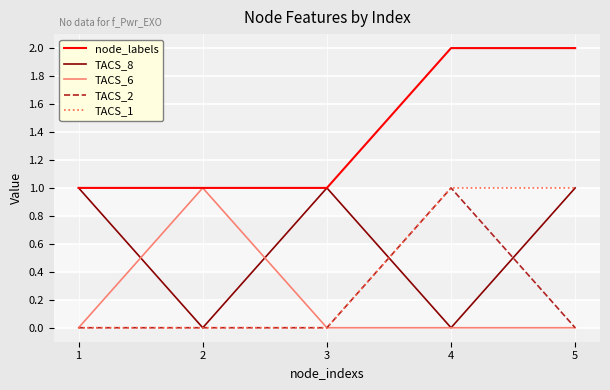

The value of TACS_1 at 4 is 1. True or false?

True